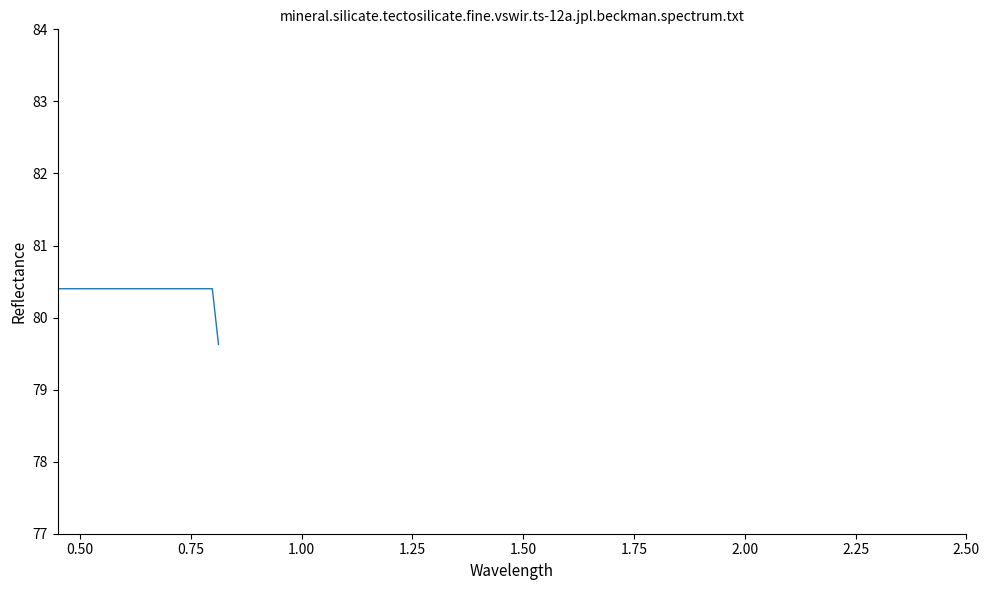

What is the maximum value shown in the chart?

80.4